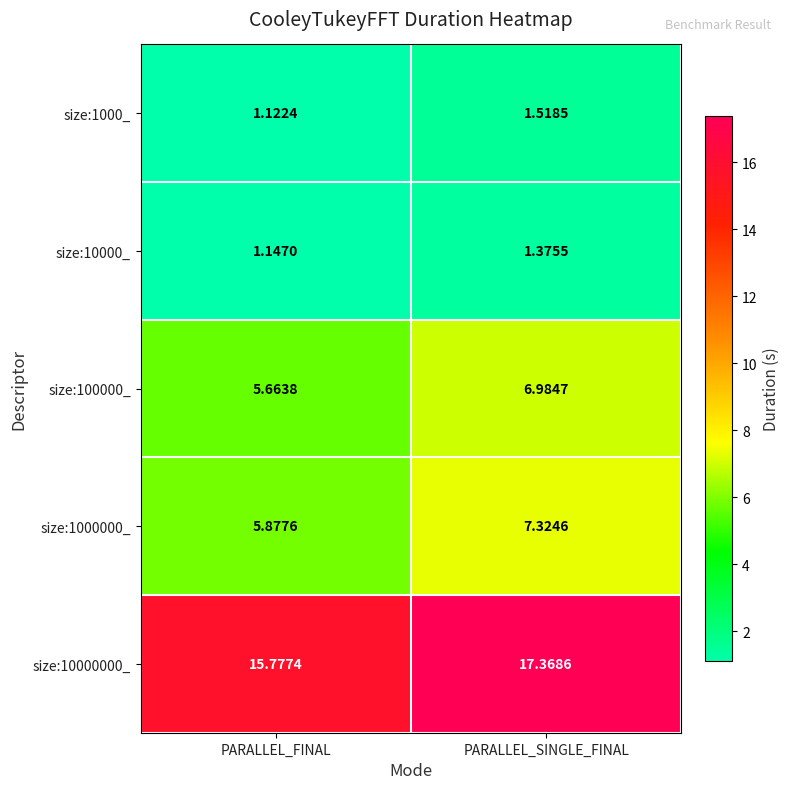

At which category is the sum across all series the highest?

PARALLEL_SINGLE_FINAL